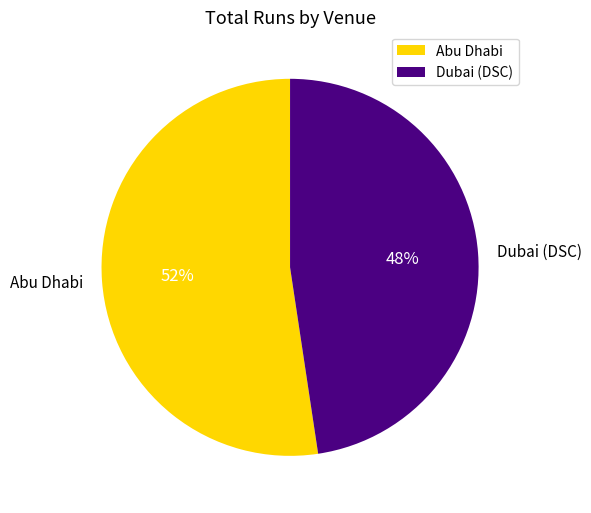

True or false: Dubai (DSC) accounts for 48% of the total.

True